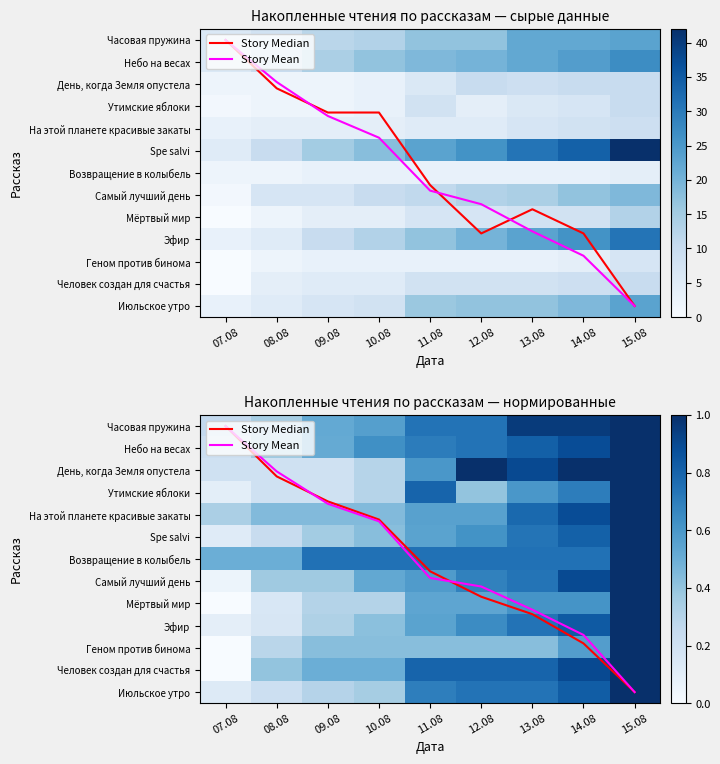

Between 10.08 and 14.08, which series saw the biggest shift?

Story Median